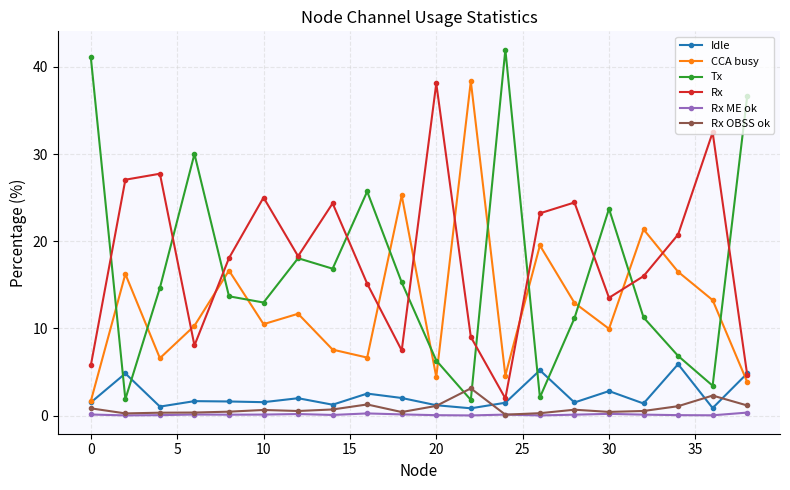

True or false: Rx OBSS ok and Rx cross at least once.

False